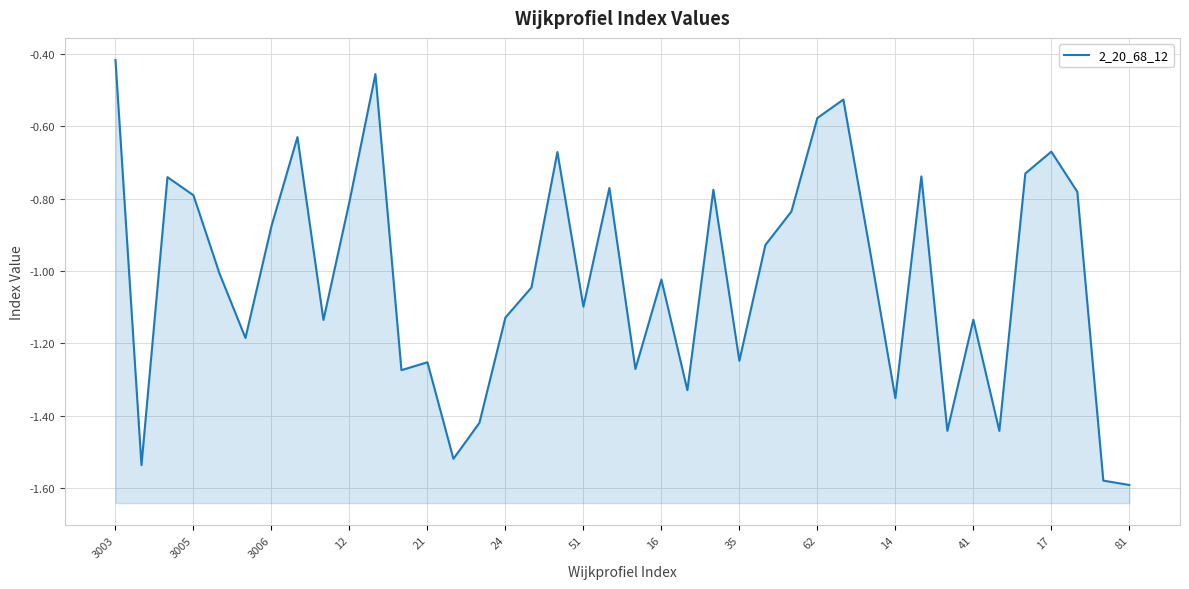

What is the smallest value displayed?

-1.6